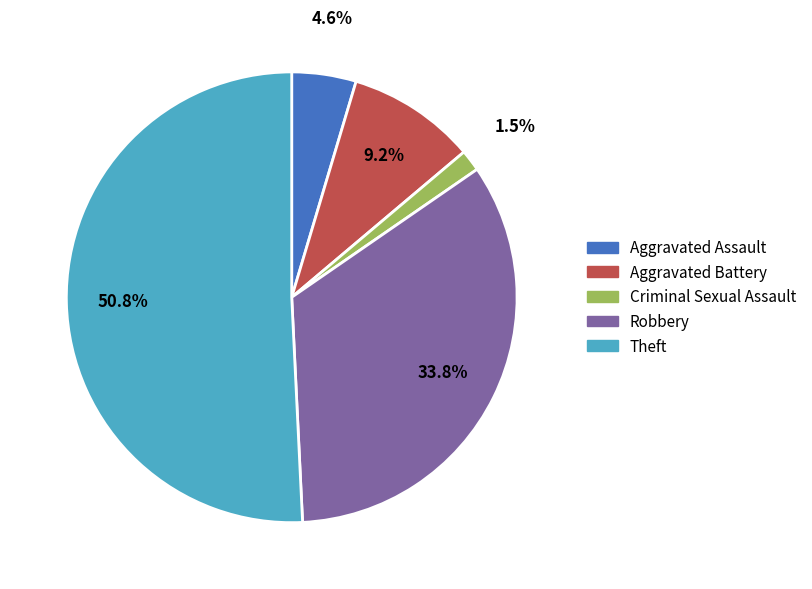

Count the number of slices in the pie.

5